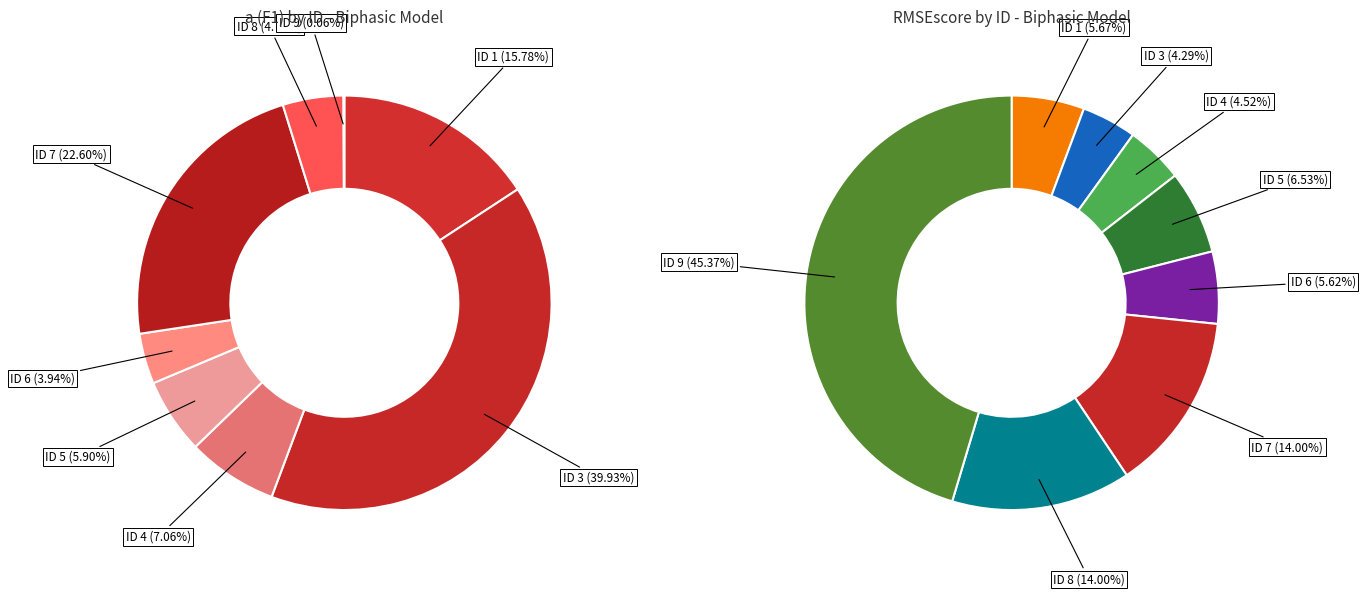

To the nearest percent, what portion does 4 represent?

7%